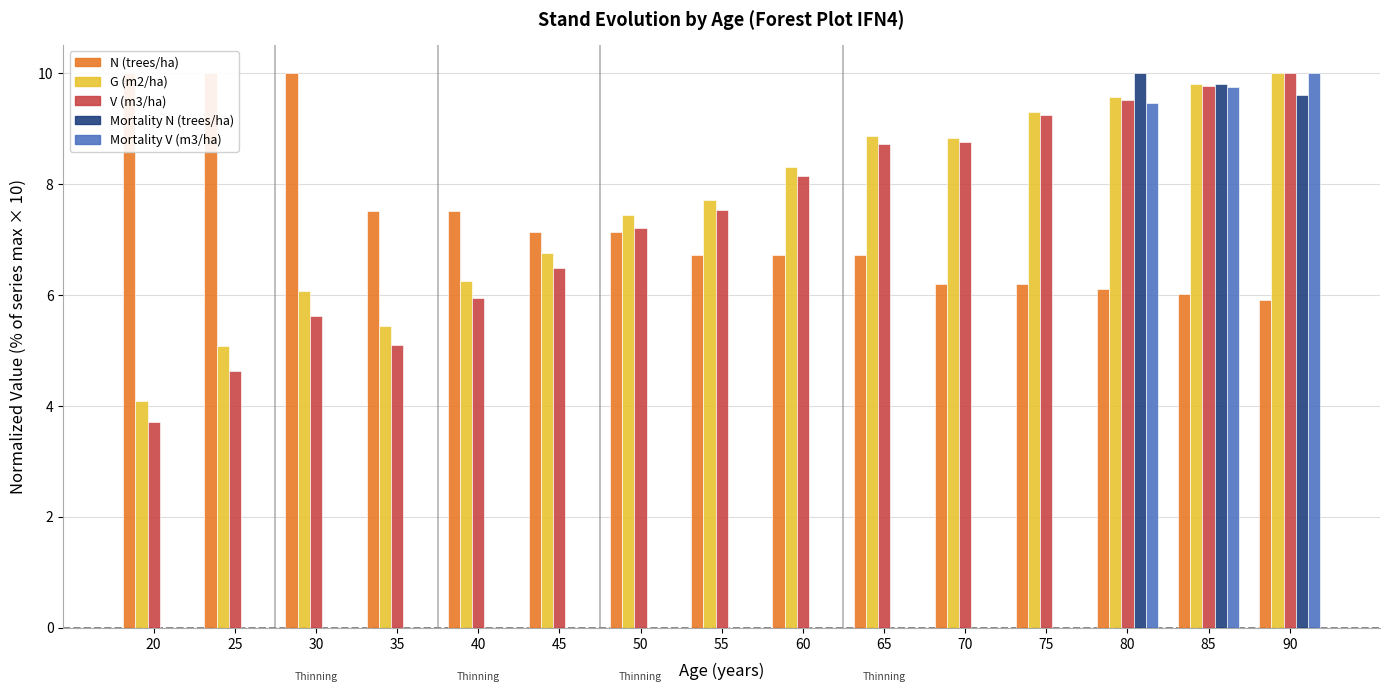

How many bars are there in total?

75